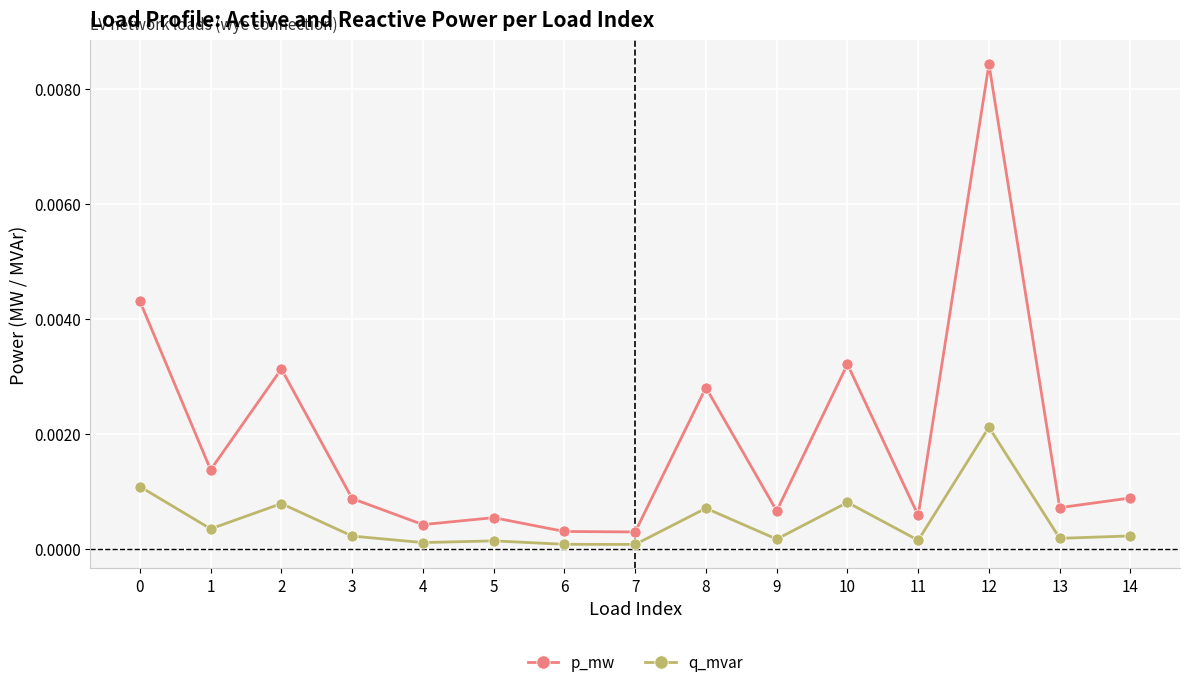

True or false: p_mw has a value of 0.0 at 2.

True